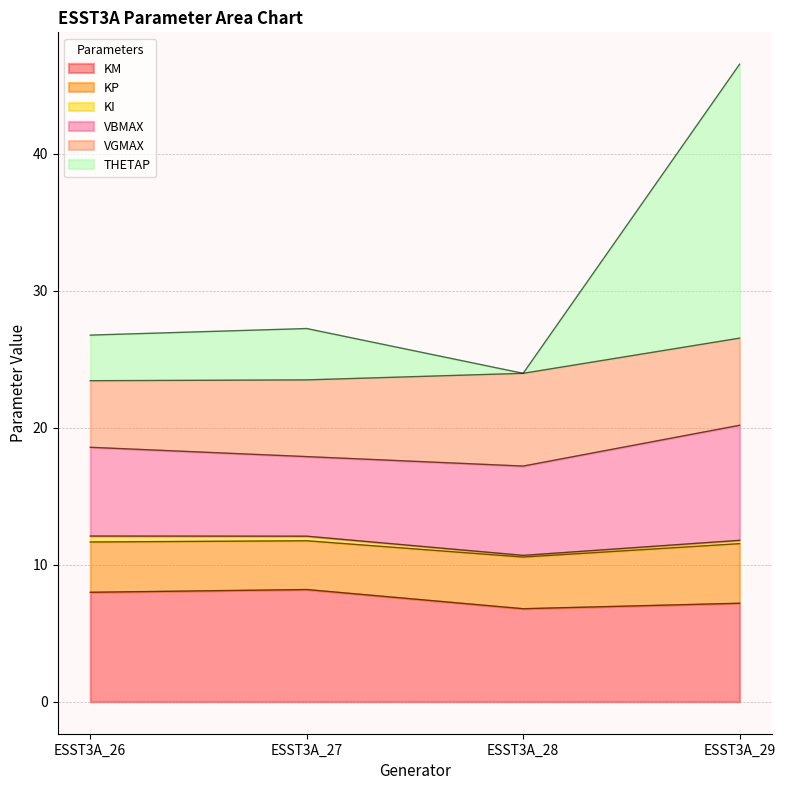

Does the chart have visible grid lines?

Yes